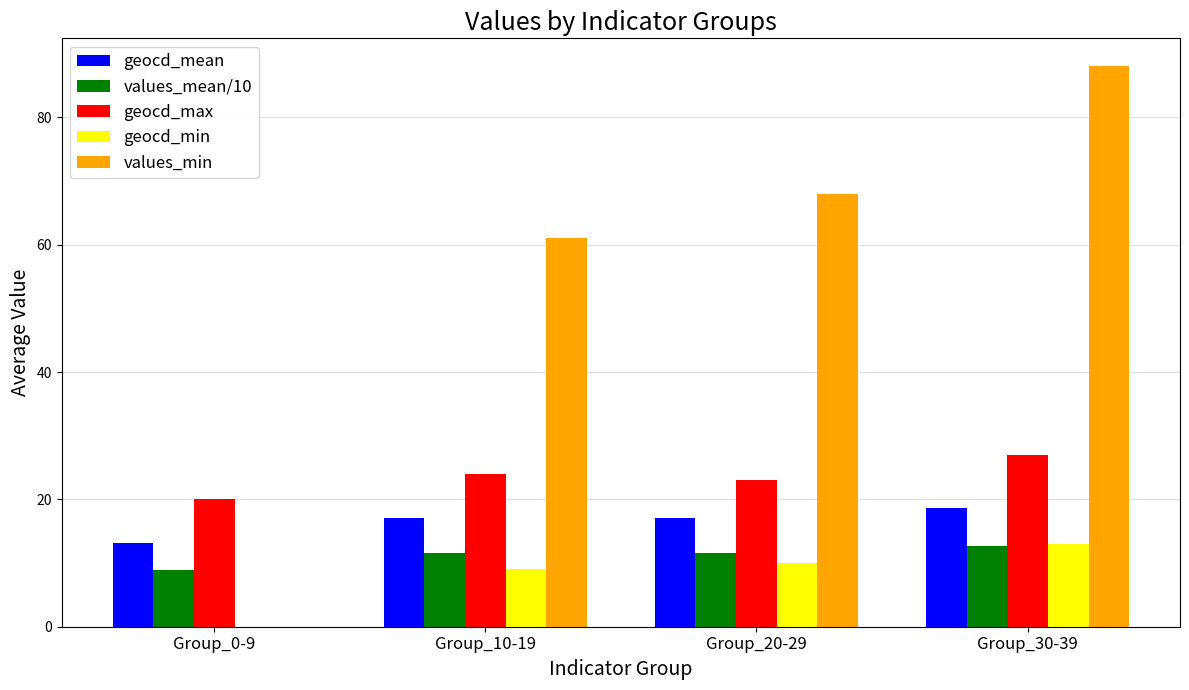

What is the sum of all geocd_min values?

32.0